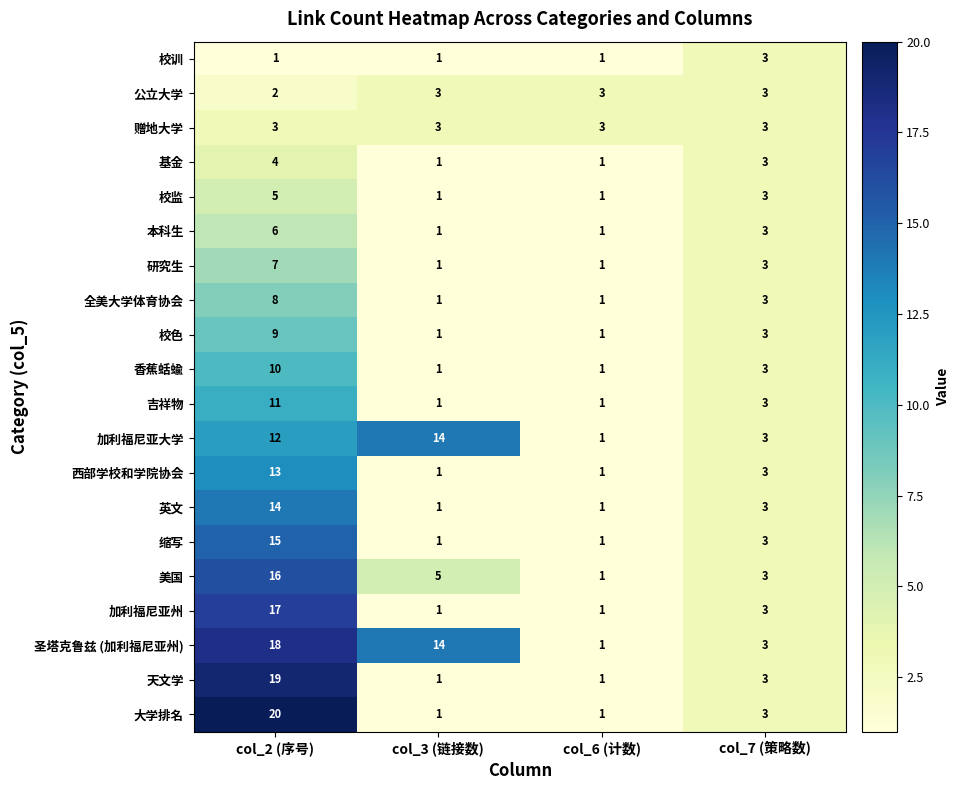

The 圣塔克鲁兹 (加利福尼亚州) series shows 10 at col_2 (序号). True or false?

False